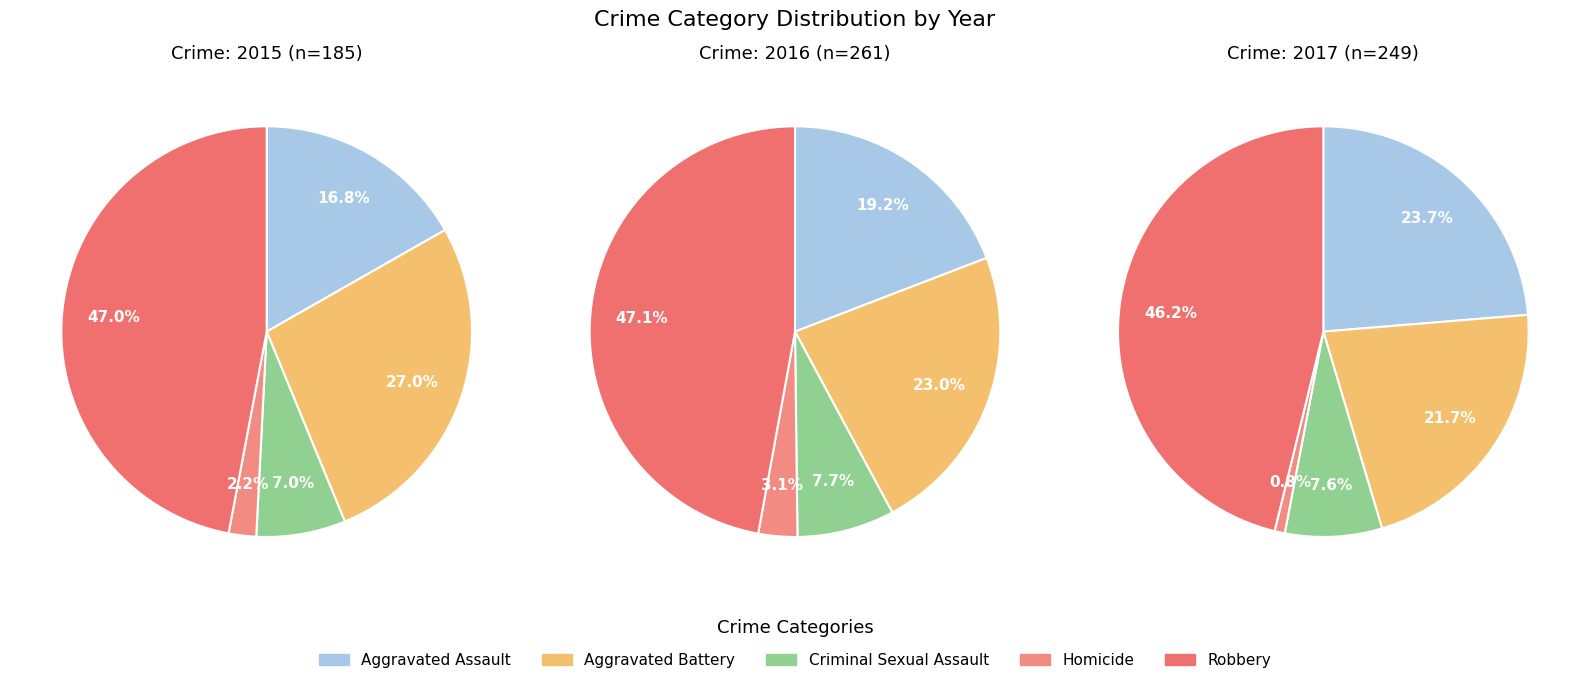

Which series has the largest range (max minus min)?

2016